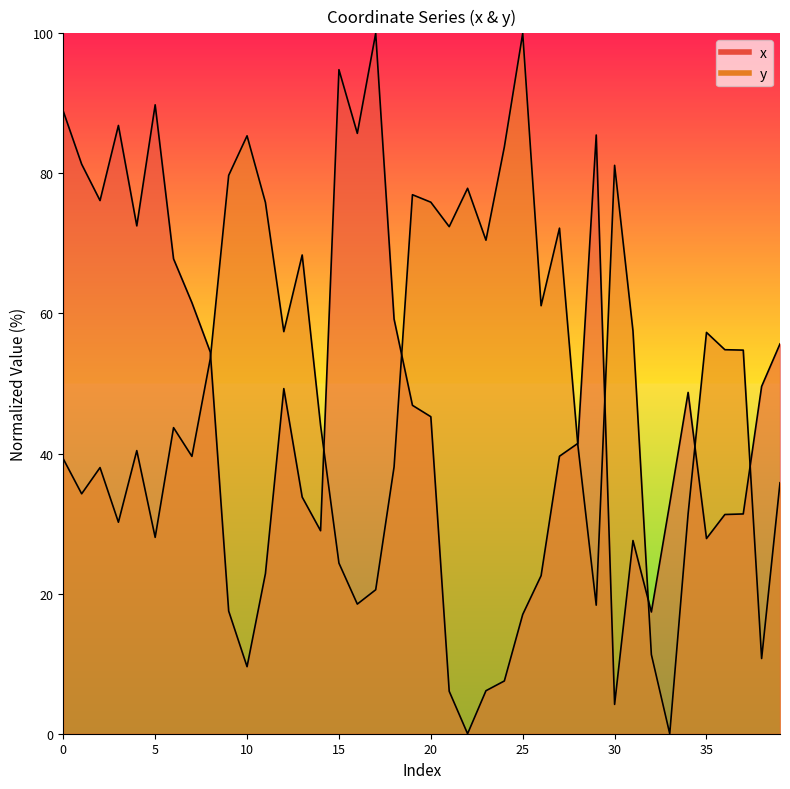

After their last crossing, which series has the higher values: x or y?

x